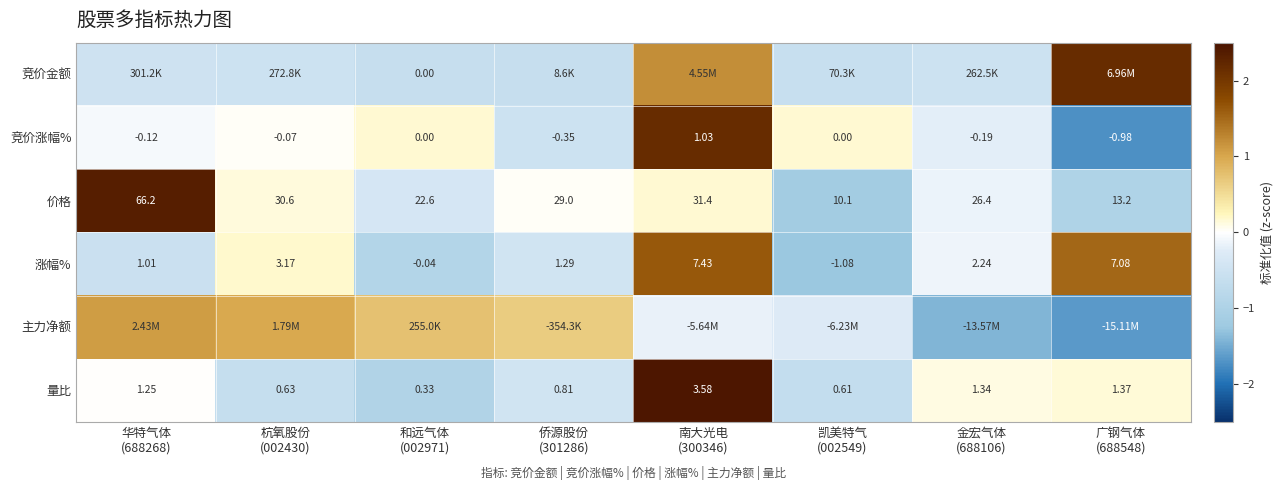

How many values in the 竞价涨幅% series are below 0?

5